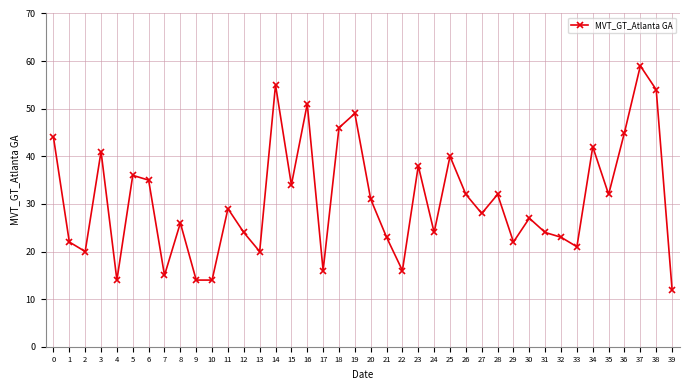

Reading left to right, extract all data points from this chart.

0=44	1=22	2=20	3=41	4=14	5=36	6=35	7=15	8=26	9=14	10=14	11=29	12=24	13=20	14=55	15=34	16=51	17=16	18=46	19=49	20=31	21=23	22=16	23=38	24=24	25=40	26=32	27=28	28=32	29=22	30=27	31=24	32=23	33=21	34=42	35=32	36=45	37=59	38=54	39=12